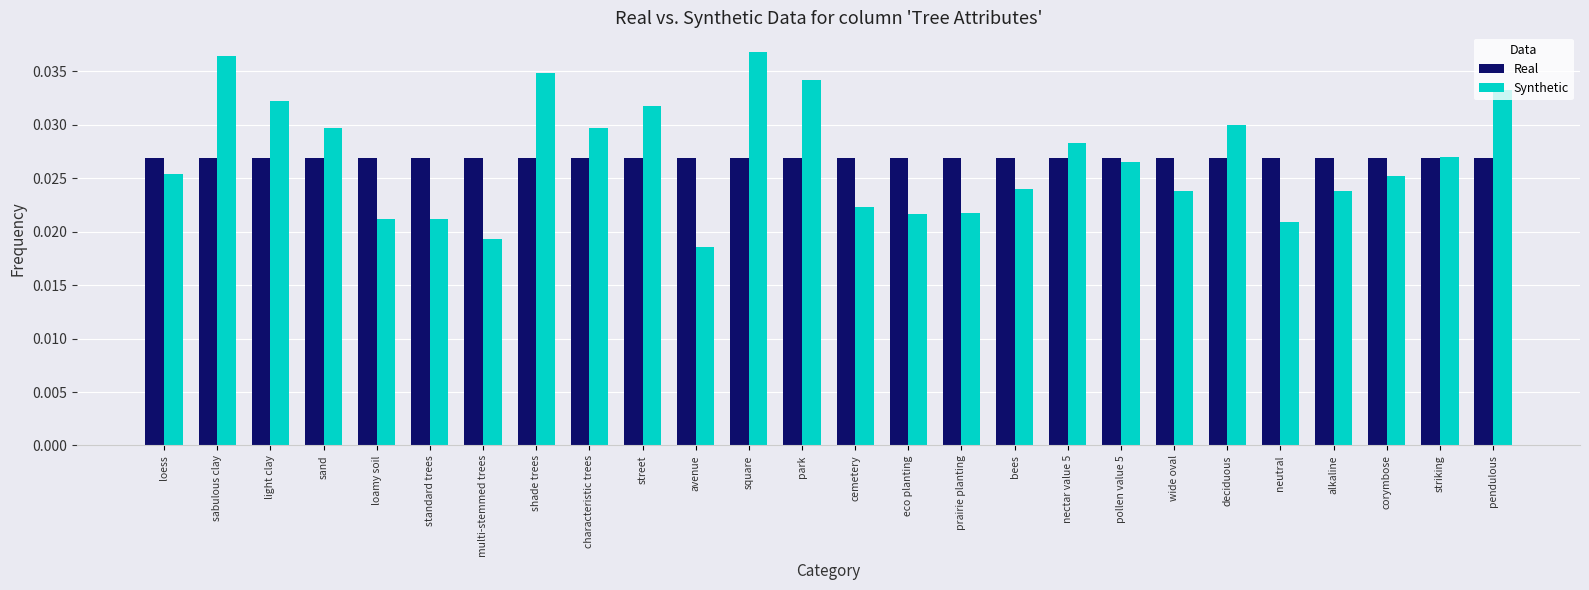

At which label is Synthetic closest to 0?

avenue